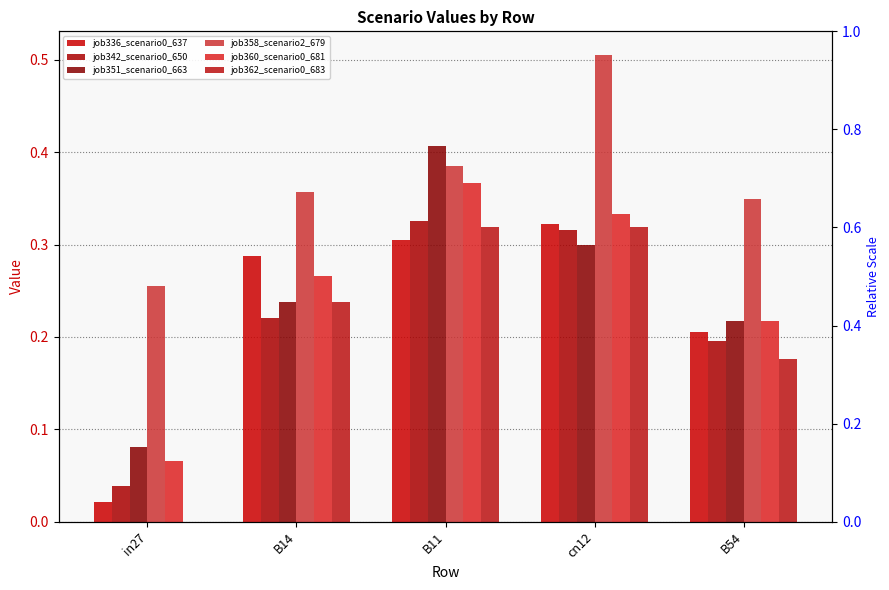

Reading left to right, what are all the values shown in this chart?

job336_scenario0_637: in27=0.0	B14=0.3	B11=0.3	cn12=0.3	B54=0.2
job342_scenario0_650: in27=0.0	B14=0.2	B11=0.3	cn12=0.3	B54=0.2
job351_scenario0_663: in27=0.1	B14=0.2	B11=0.4	cn12=0.3	B54=0.2
job358_scenario2_679: in27=0.3	B14=0.4	B11=0.4	cn12=0.5	B54=0.3
job360_scenario0_681: in27=0.1	B14=0.3	B11=0.4	cn12=0.3	B54=0.2
job362_scenario0_683: in27=0.0	B14=0.2	B11=0.3	cn12=0.3	B54=0.2